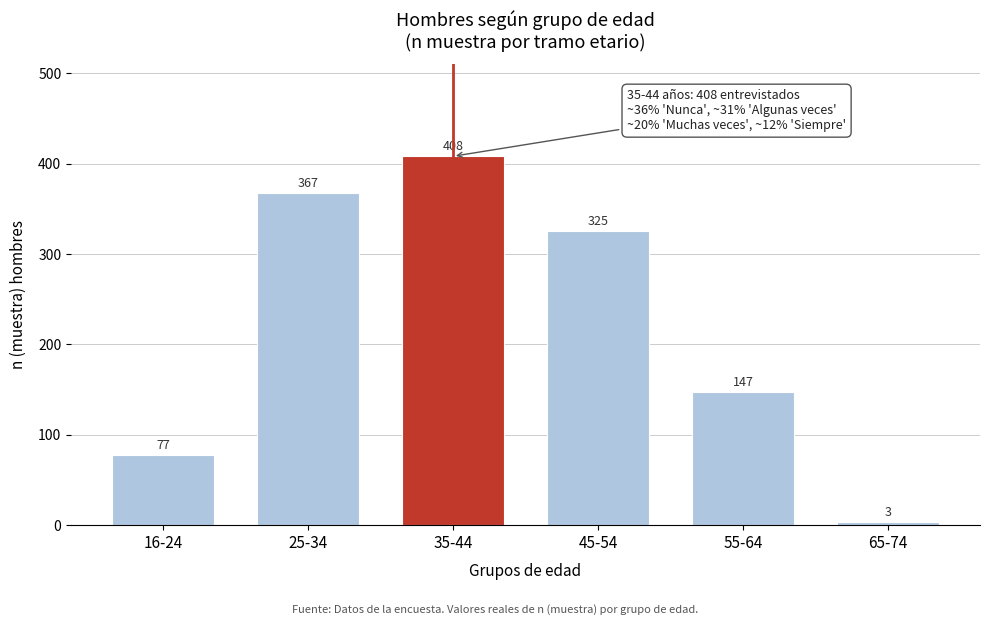

Reading right to left, what are all the values shown in this chart?

3	147	325	408	367	77